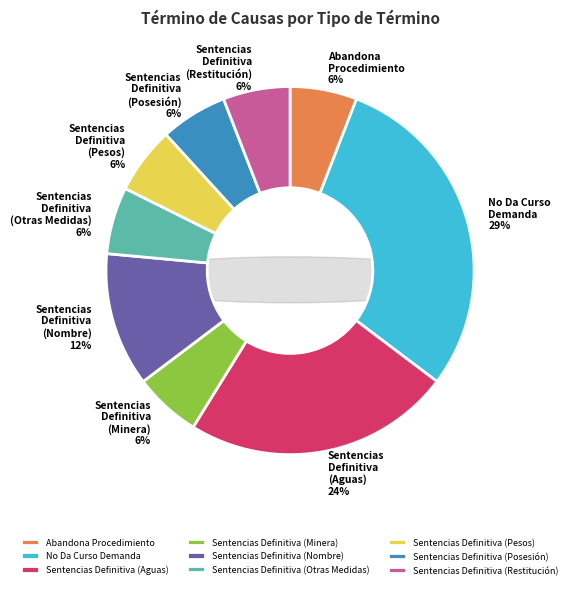

What is the smallest slice in the pie chart?

Abandona Procedimiento